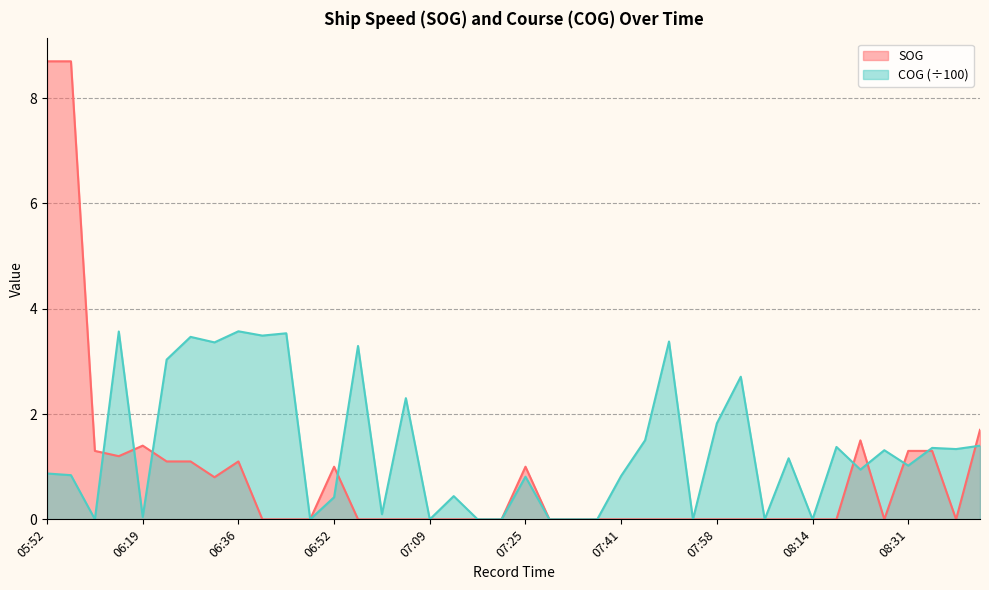

How many values in the COG series are below 1?

20